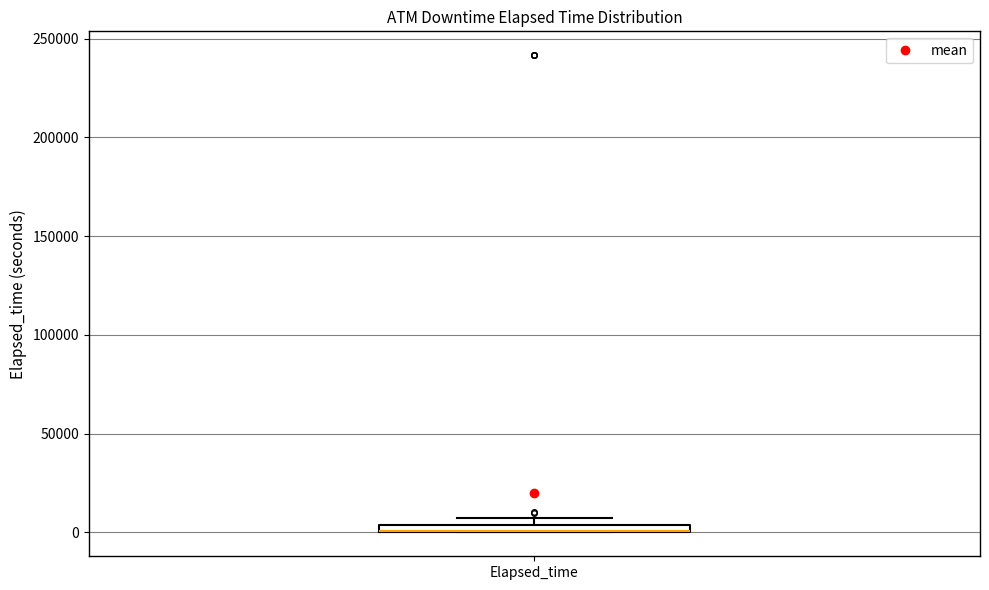

Where is the lower edge of the box for Elapsed_time on the y-axis? The values are not printed on the chart, so give them approximately, as read against the axis.

0